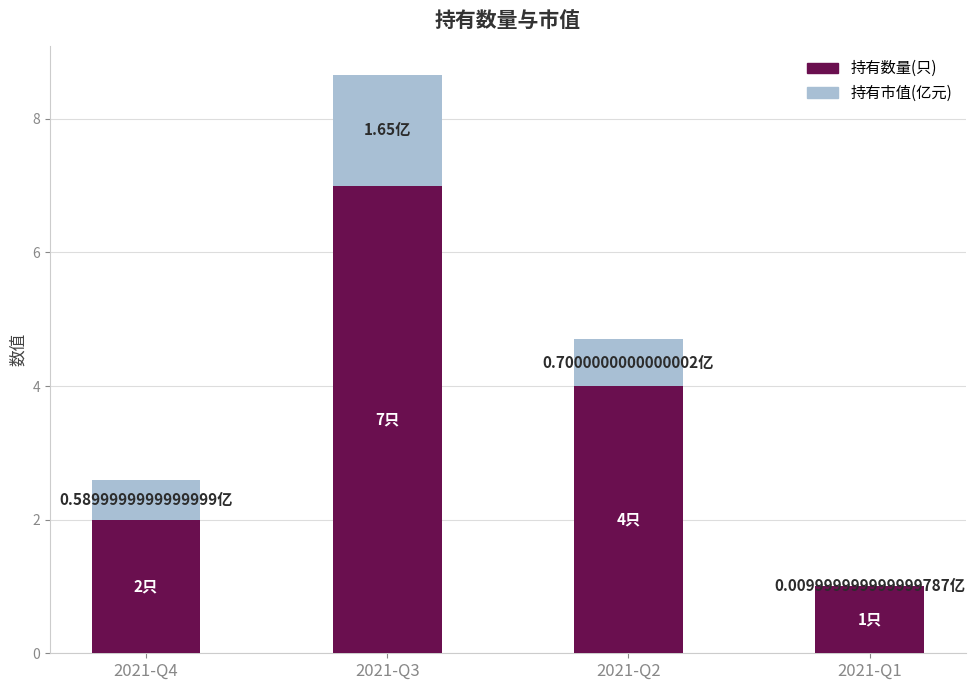

At which category is the sum across all series the highest?

2021-Q3